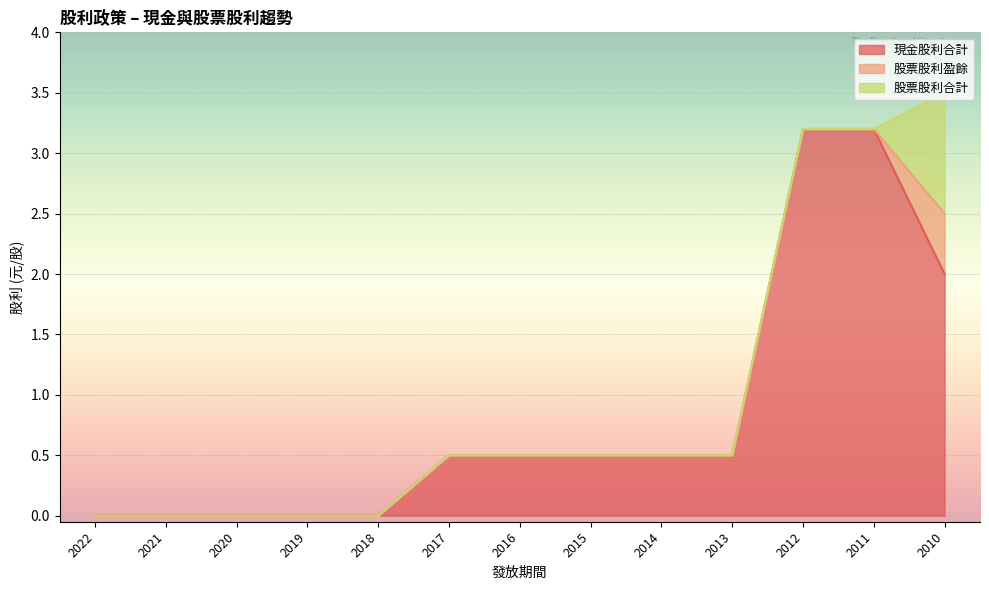

Which series has the largest total across all categories?

現金股利合計